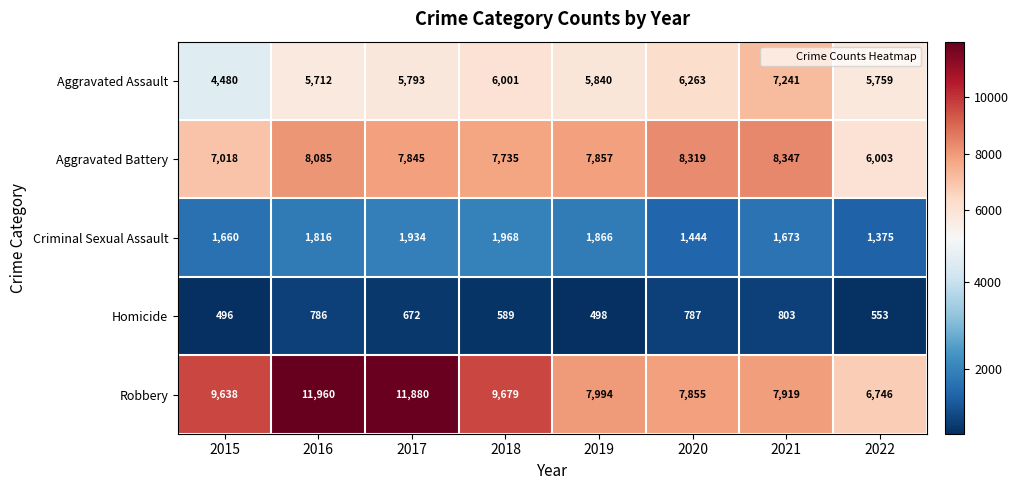

The value of Aggravated Battery at 2015 is 7018. True or false?

True